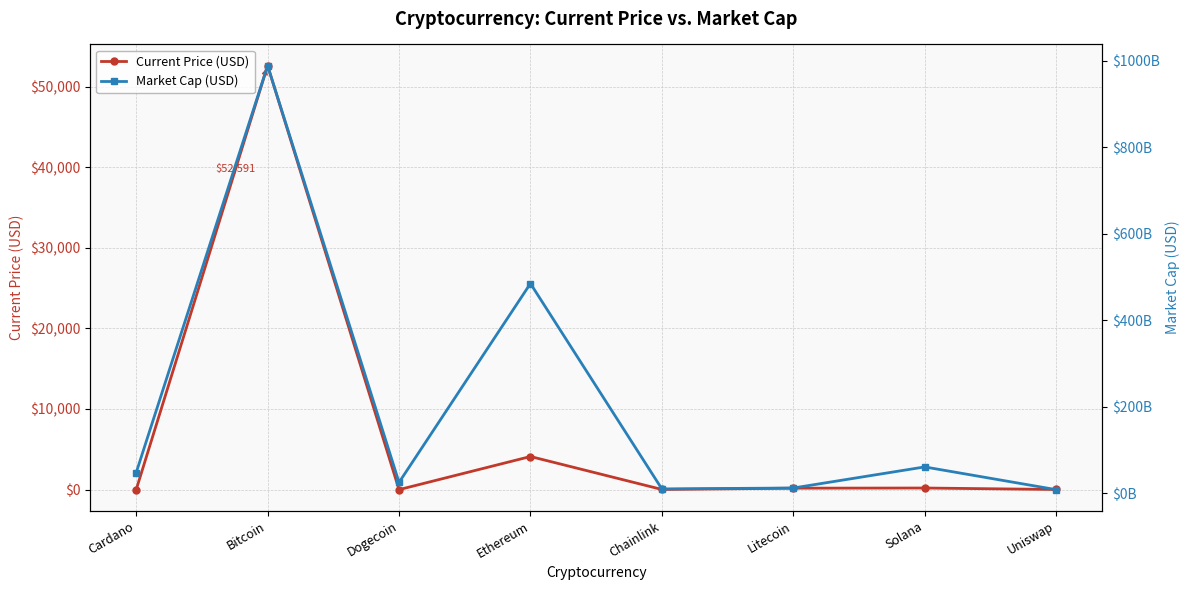

List the series in order of their peak value, highest first.

Market Cap (USD), Current Price (USD)